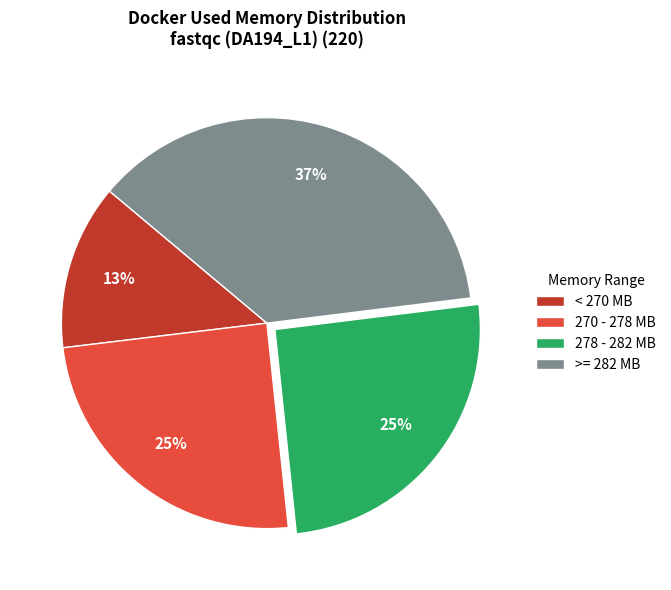

True or false: 278 - 282 MB accounts for 25% of the total.

True